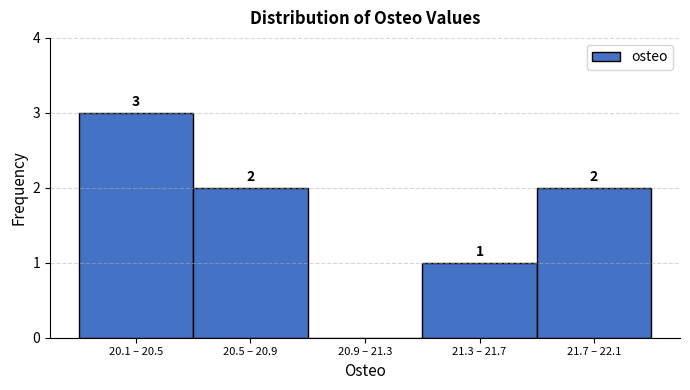

Reading left to right, transcribe all the data shown in this chart.

20.1 – 20.5=3	20.5 – 20.9=2	20.9 – 21.3=0	21.3 – 21.7=1	21.7 – 22.1=2